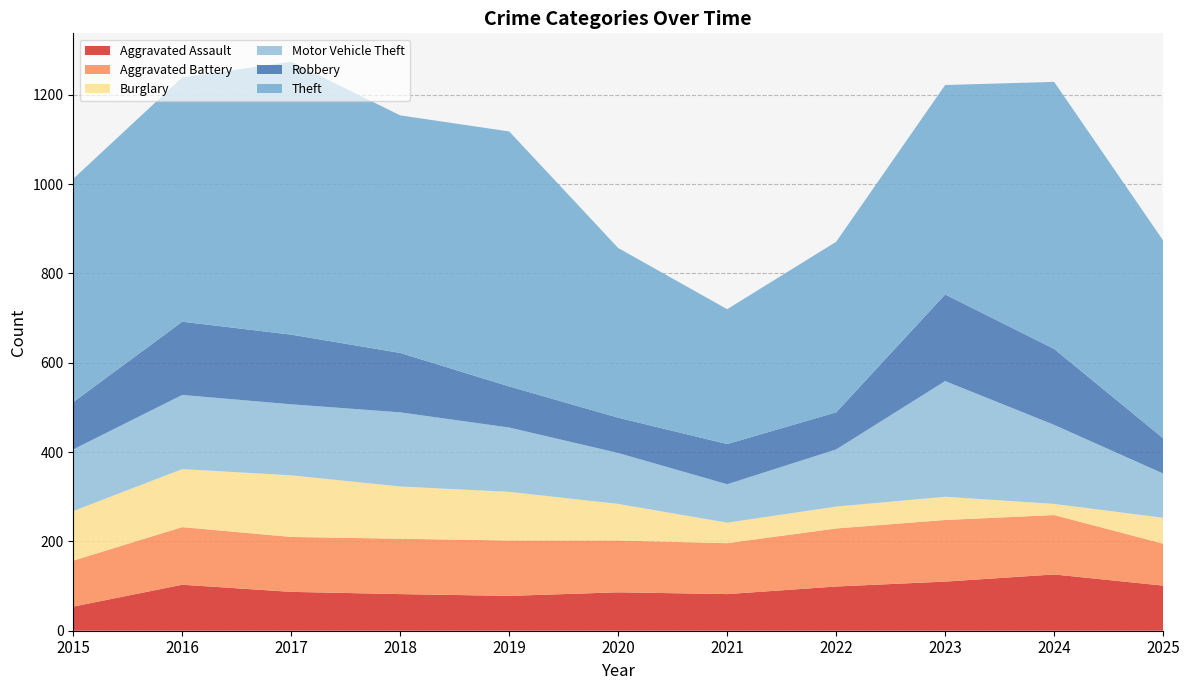

Reading right to left, list all the values displayed in this chart.

Aggravated Assault: 2025=101	2024=126	2023=110	2022=99	2021=82	2020=86	2019=78	2018=82	2017=87	2016=103	2015=54
Aggravated Battery: 2025=94	2024=133	2023=138	2022=130	2021=114	2020=116	2019=124	2018=124	2017=123	2016=129	2015=103
Burglary: 2025=58	2024=25	2023=52	2022=49	2021=46	2020=82	2019=109	2018=117	2017=138	2016=130	2015=111
Motor Vehicle Theft: 2025=99	2024=177	2023=259	2022=128	2021=86	2020=114	2019=144	2018=166	2017=159	2016=166	2015=138
Robbery: 2025=79	2024=170	2023=194	2022=83	2021=90	2020=79	2019=92	2018=133	2017=156	2016=164	2015=106
Theft: 2025=443	2024=598	2023=469	2022=382	2021=302	2020=380	2019=571	2018=532	2017=611	2016=547	2015=500